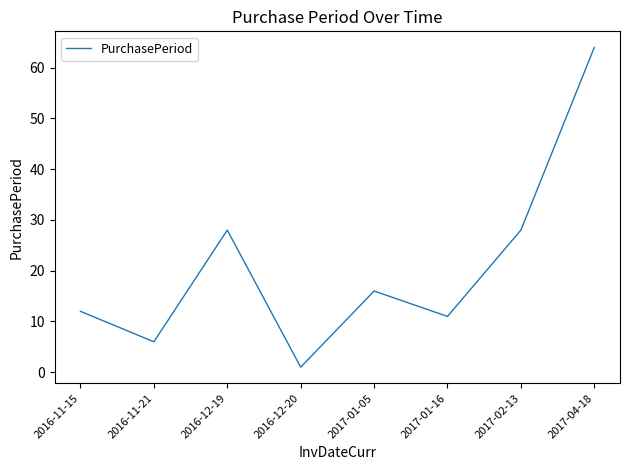

At which category does the data reach its first local valley?

2016-11-21